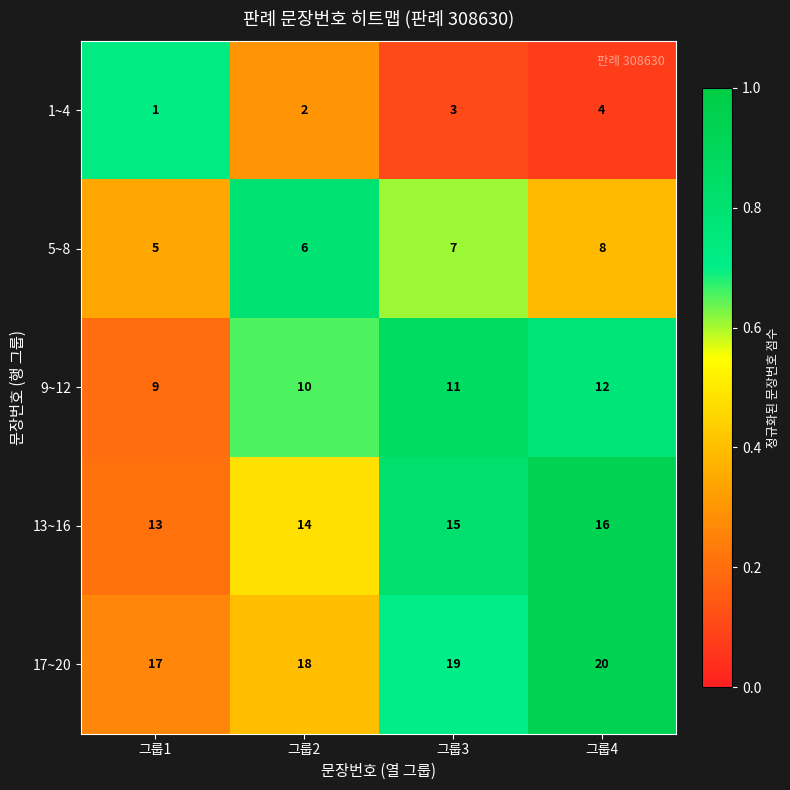

What is the spread (max minus min) of values at 그룹4?

16